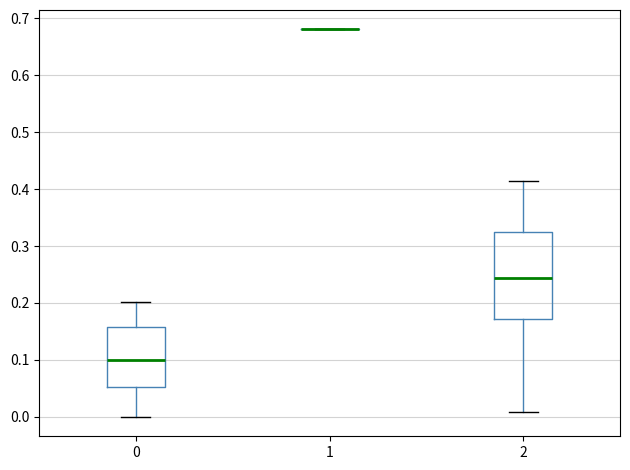

Comparing the boxes themselves (not the whiskers), which one is the tallest?

2